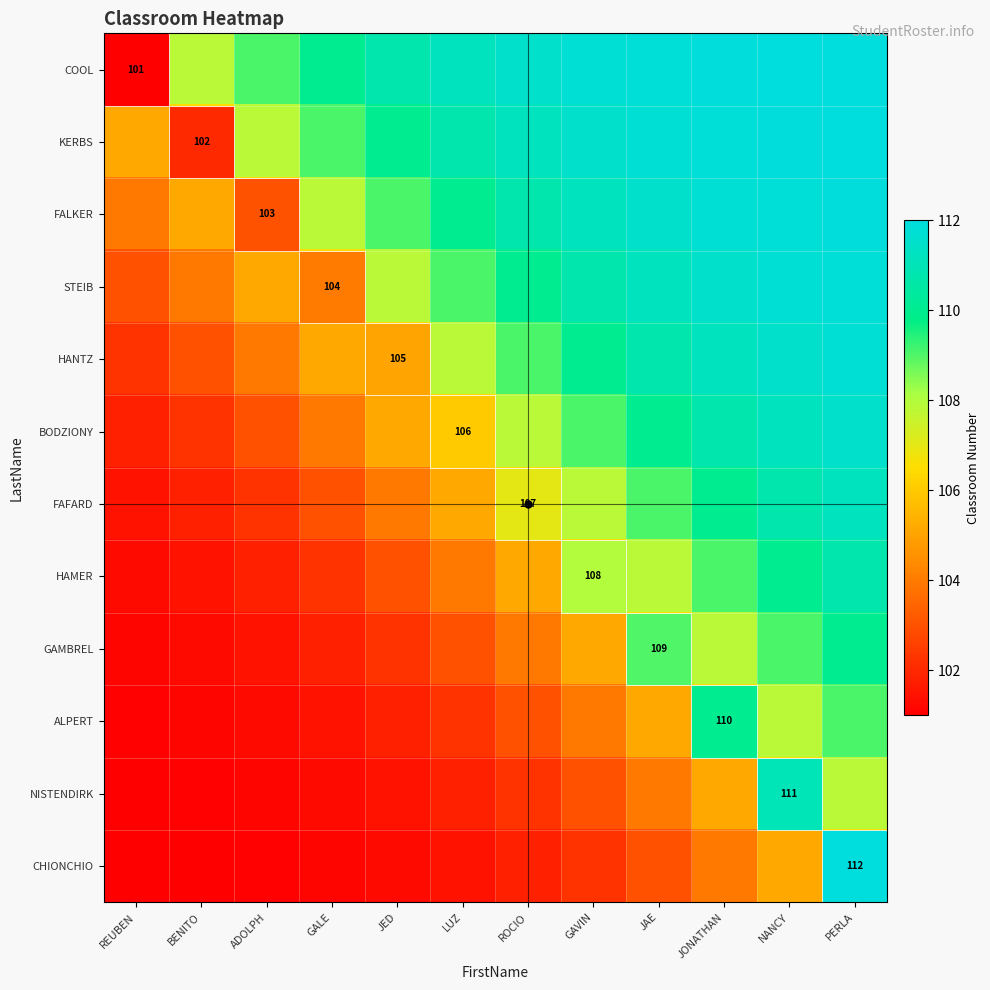

Count the number of categories in the chart.

12